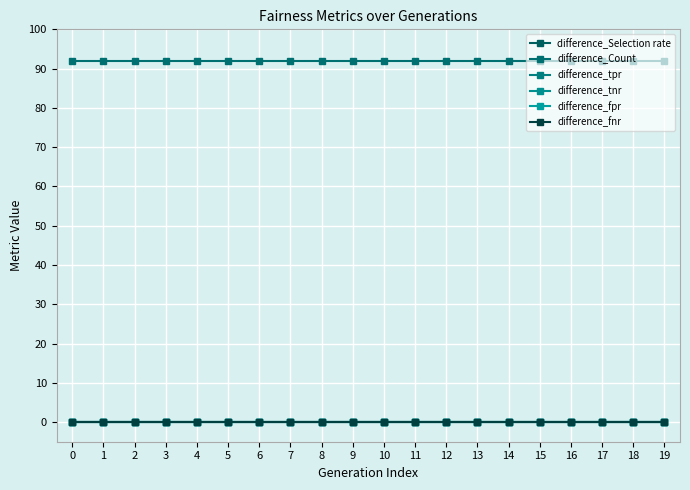

What is the greatest value displayed?

92